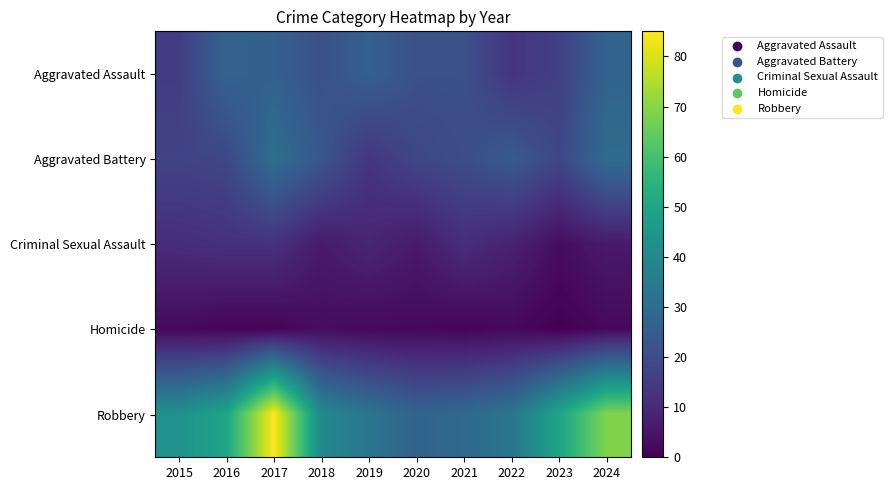

At which category does the chart reach its peak across all series?

2017